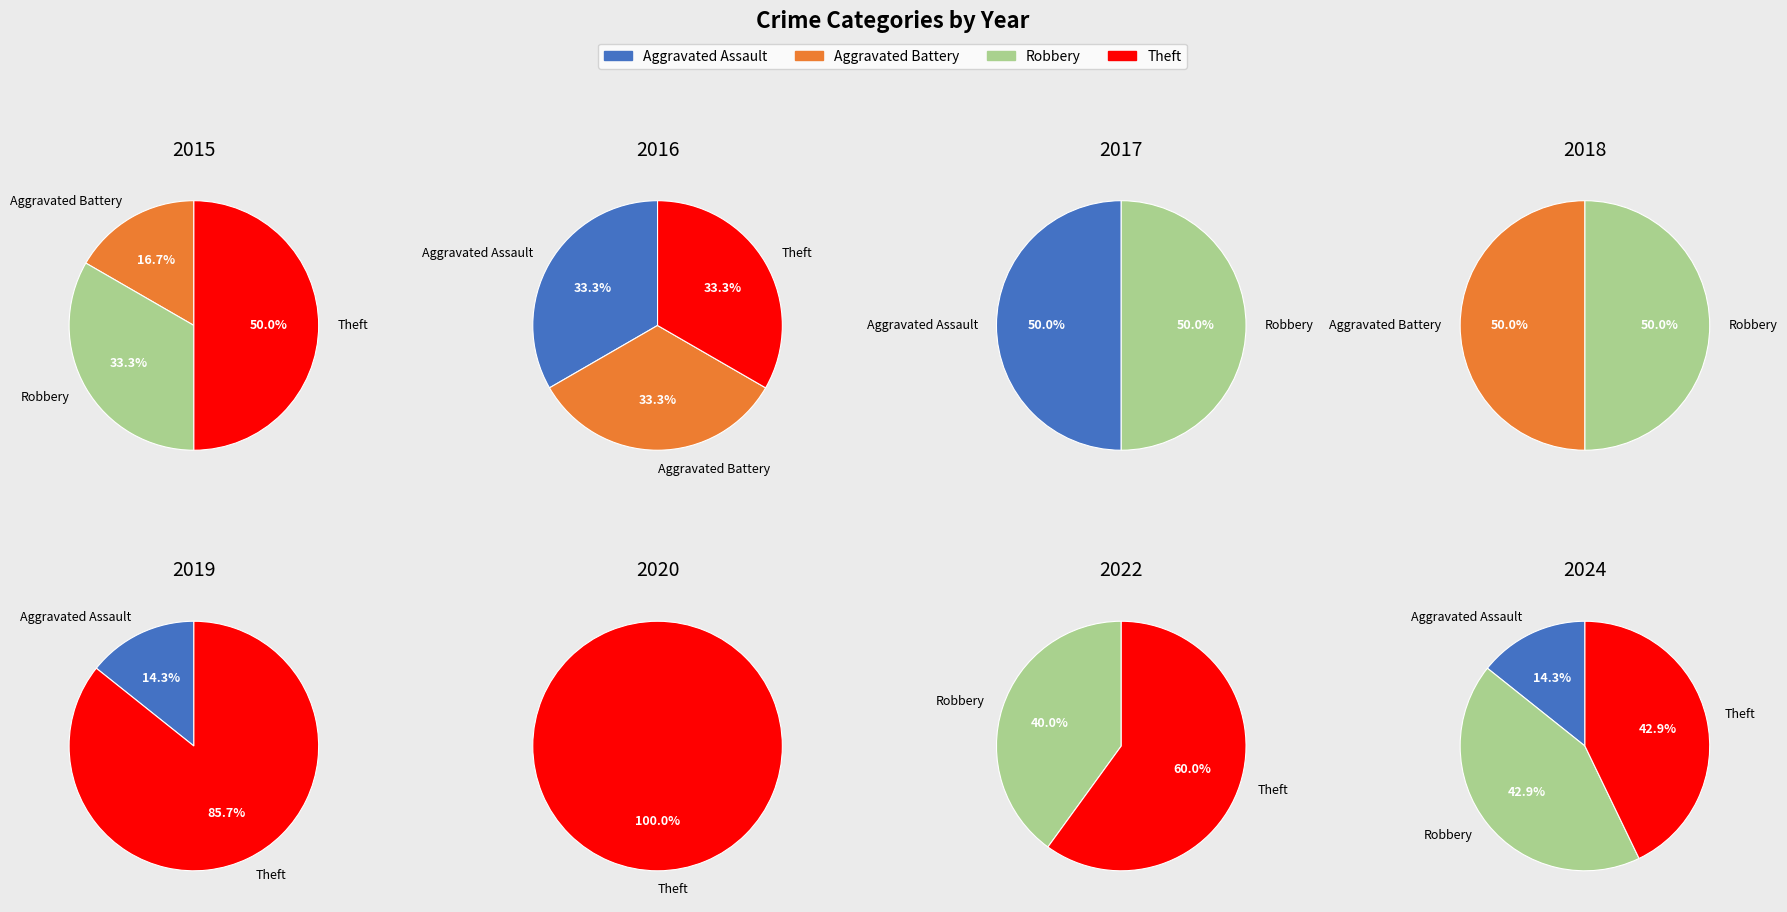

Is 6 the majority of the pie?

No